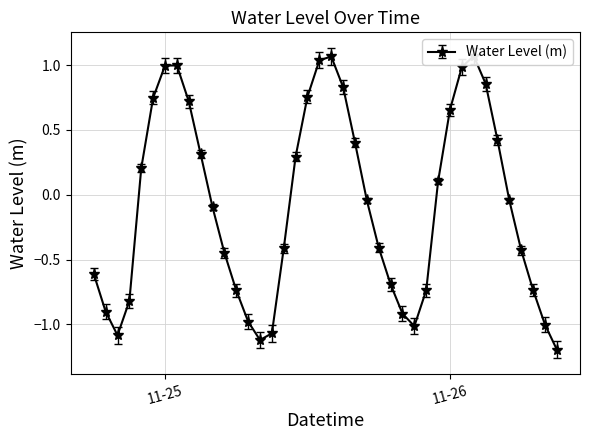

What is the difference between the maximum and second lowest values?

2.2